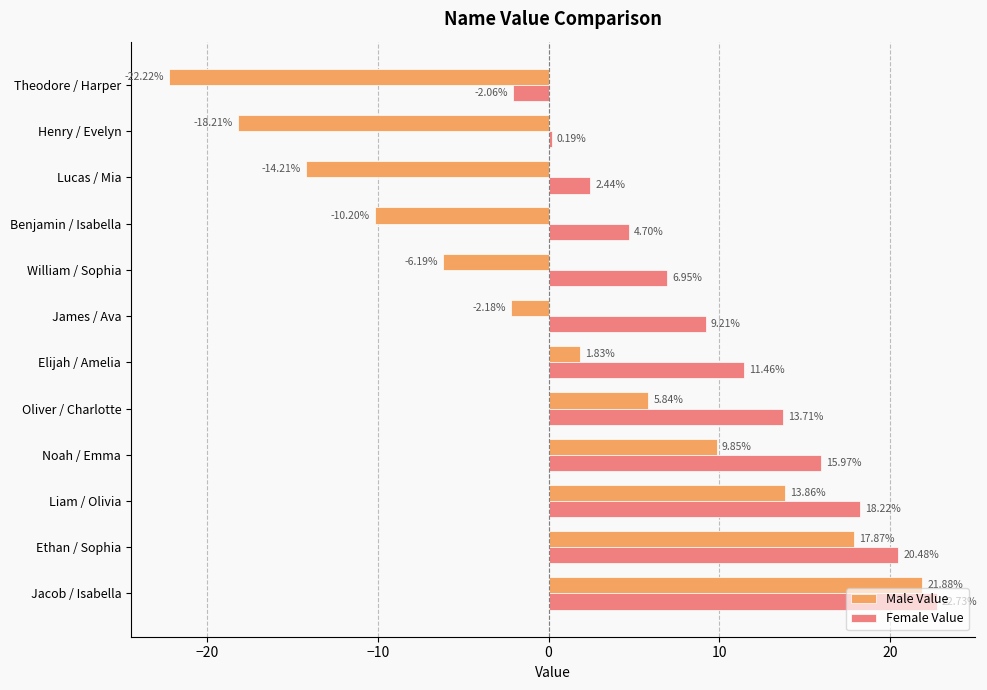

What is the difference between the maximum and minimum values in the Female Value series?

24.8